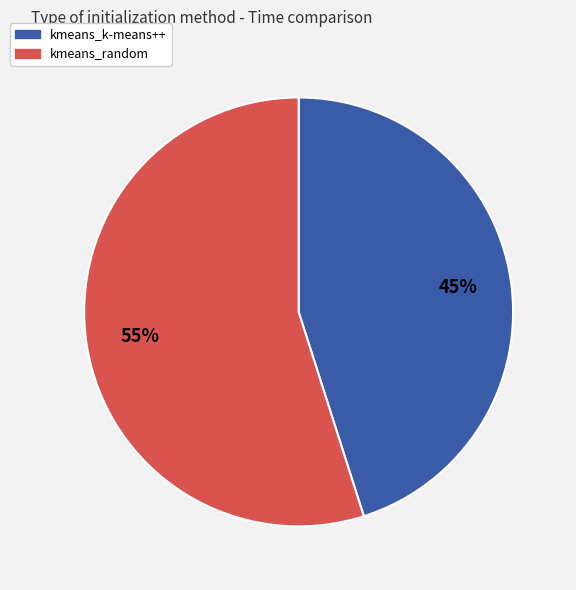

Do kmeans_k-means++ and kmeans_random together represent more than half of the pie?

Yes